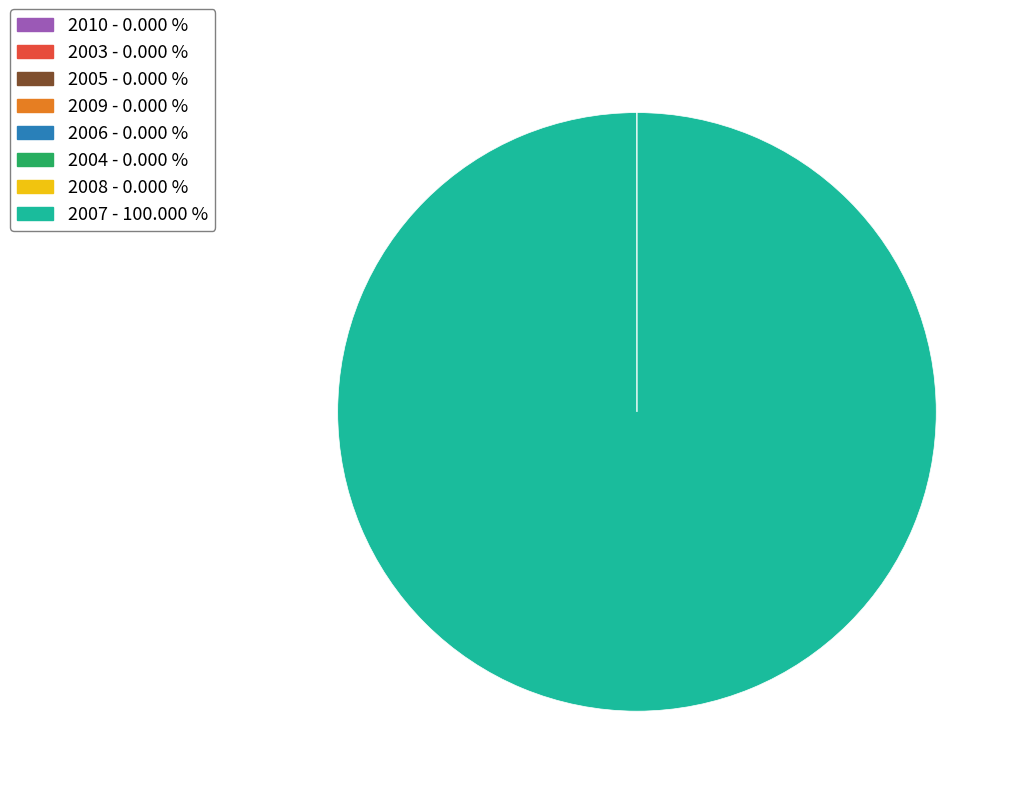

Is there any slice that represents more than half of the pie?

Yes